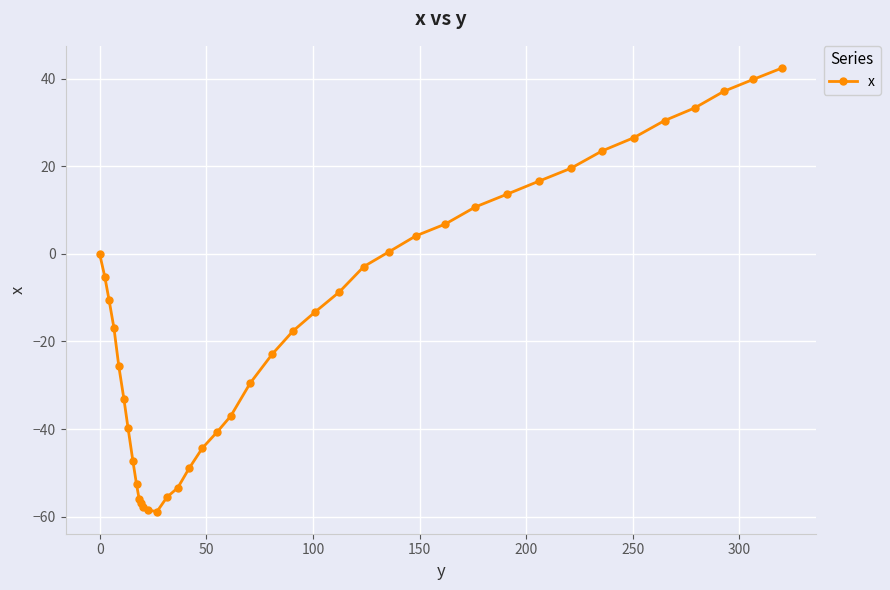

What is the sum of all values?

-588.8